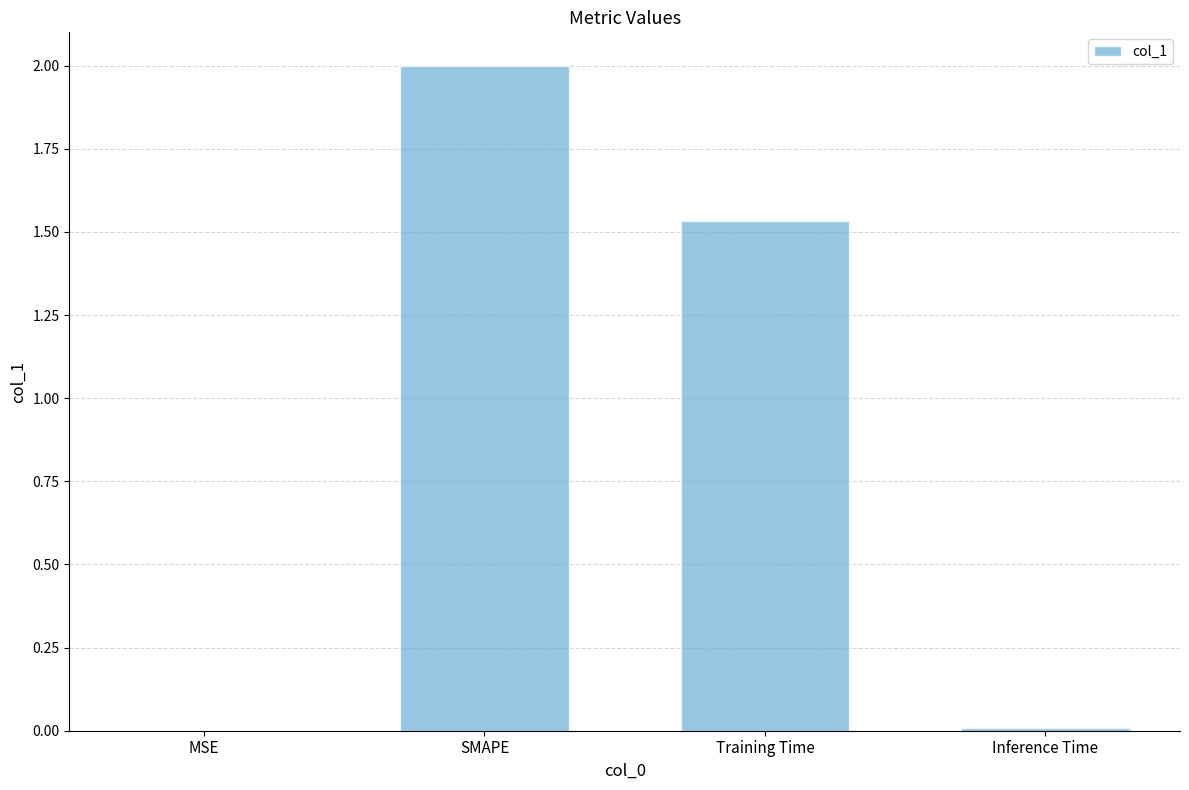

What is the sum of all values?

3.5